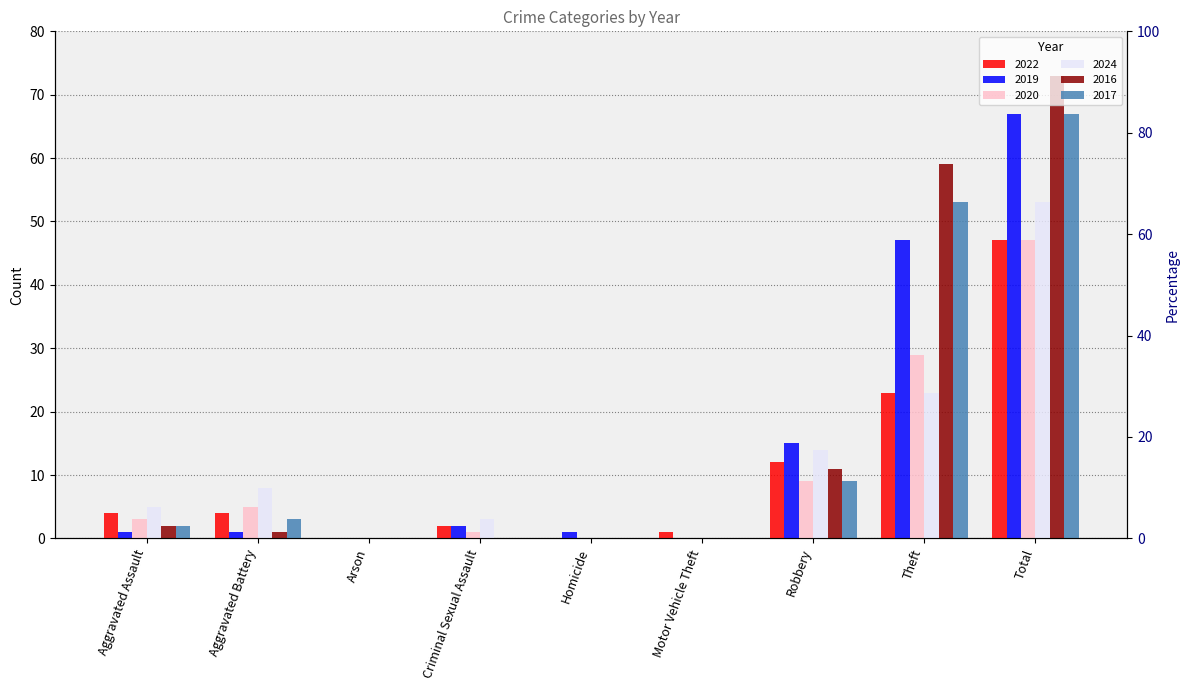

What is the highest value of the 2016 series?

73